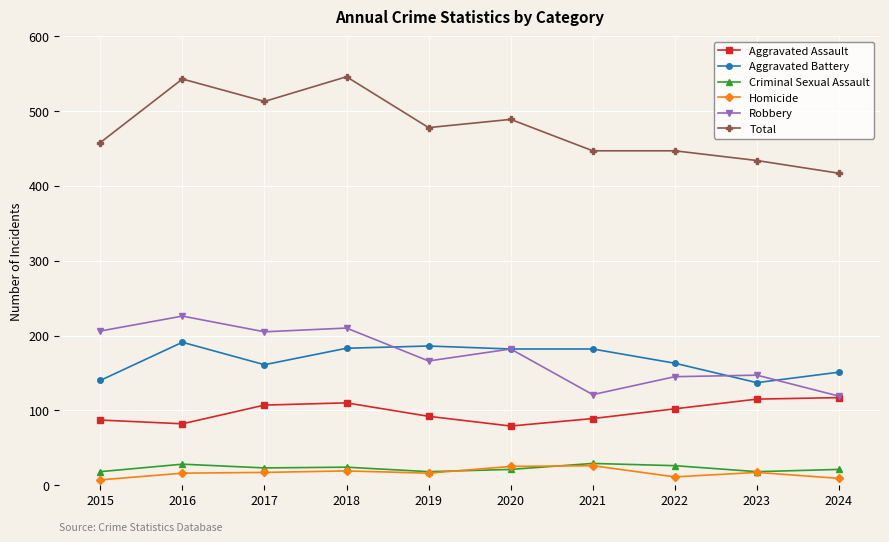

What is the smallest value displayed?

7